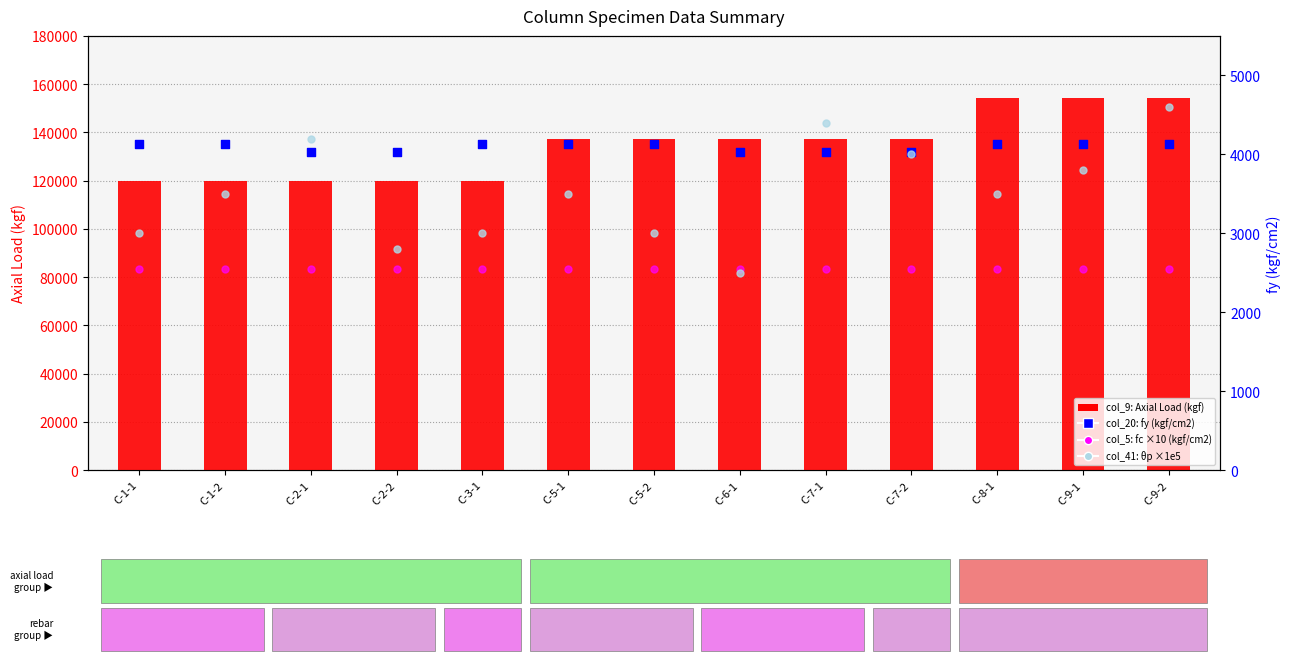

What are all the series names shown in the legend?

col_9 (Axial Load kgf), col_20 (fy kgf/cm2), col_5 (fc ×10 kgf/cm2), col_41 (theta_p ×1e5)